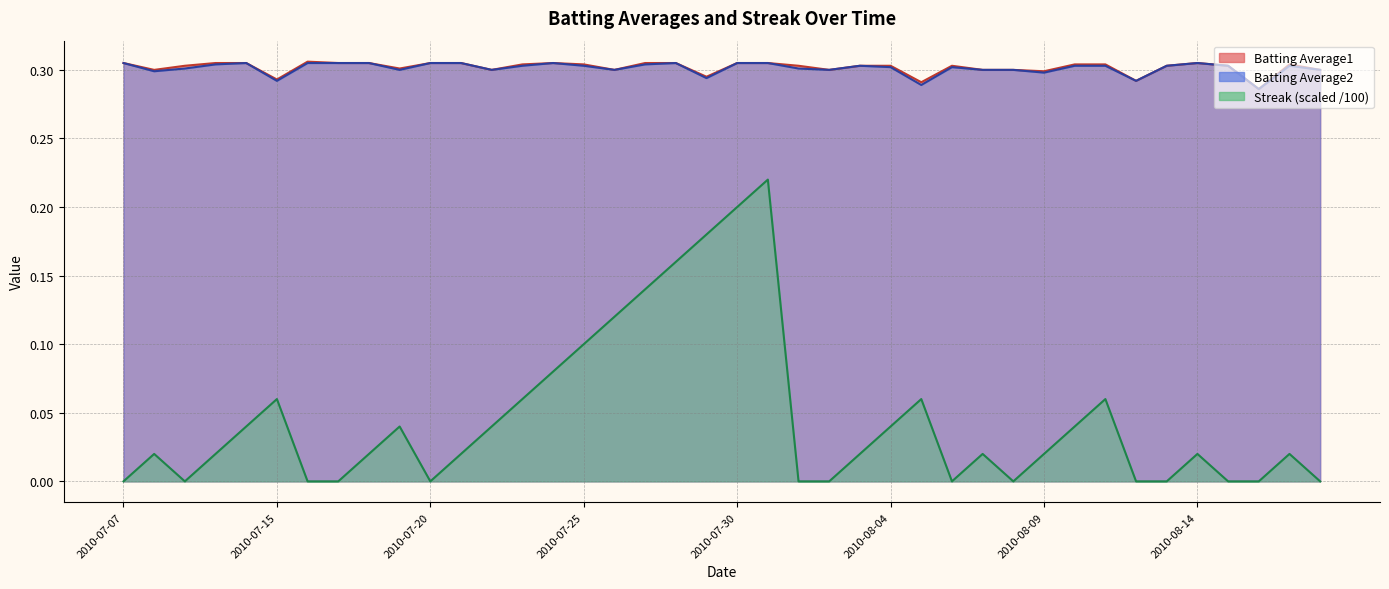

Rank the series at 2010-07-28 from highest to lowest value.

Batting Average1, Batting Average2, Streak